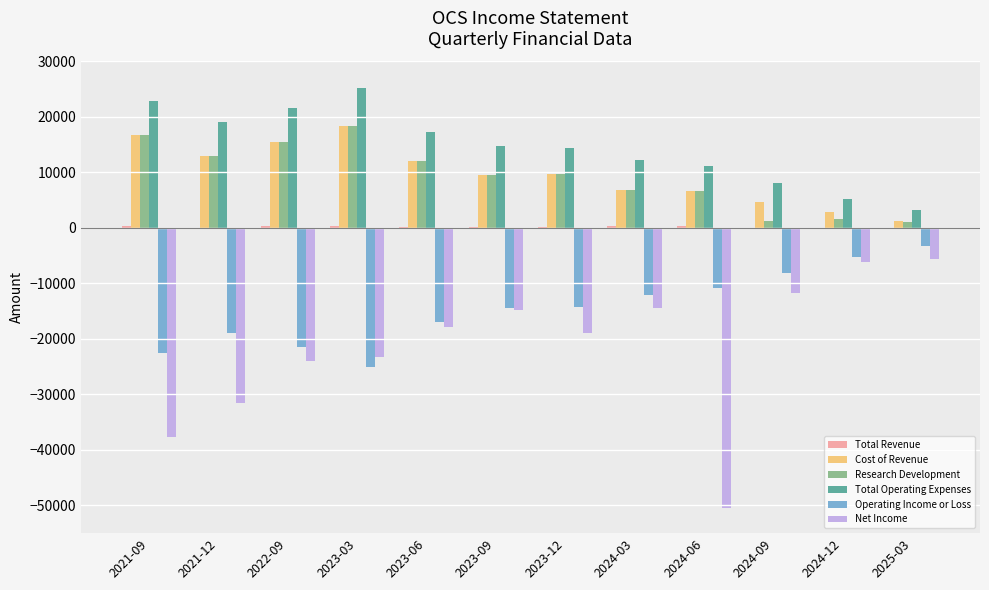

Is the value of Research Development at 2023-03 greater than the value of Cost of Revenue at 2021-12?

Yes